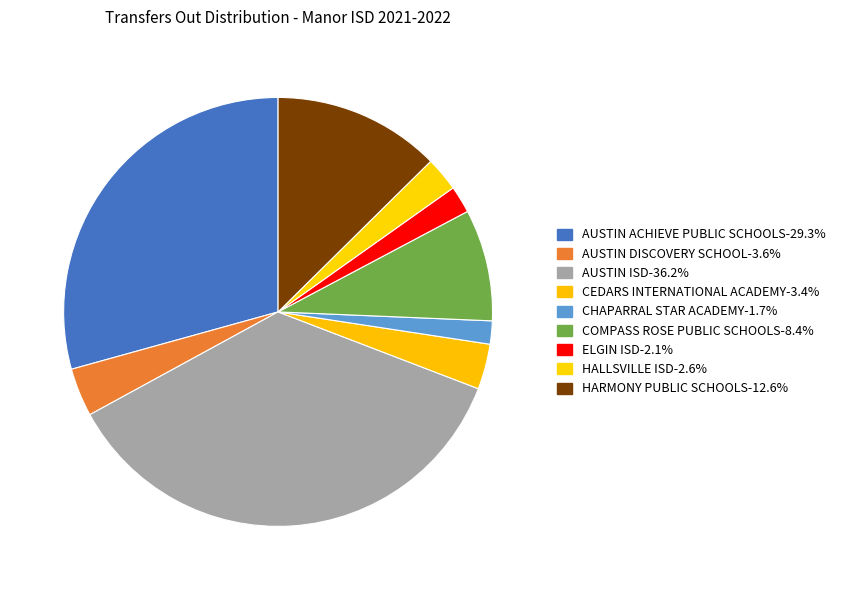

Is the sum of AUSTIN ISD and ELGIN ISD greater than half?

No